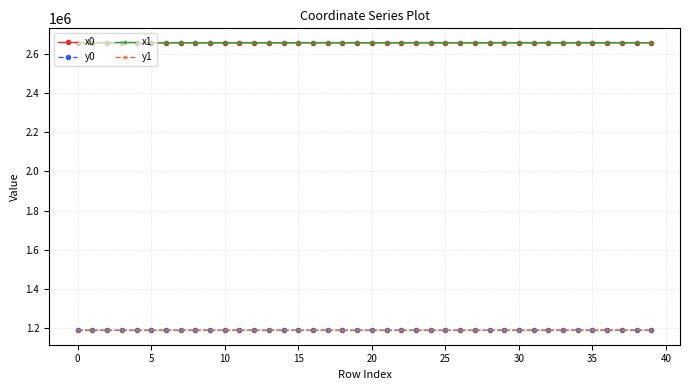

What is the maximum value for x1?

2657241.2